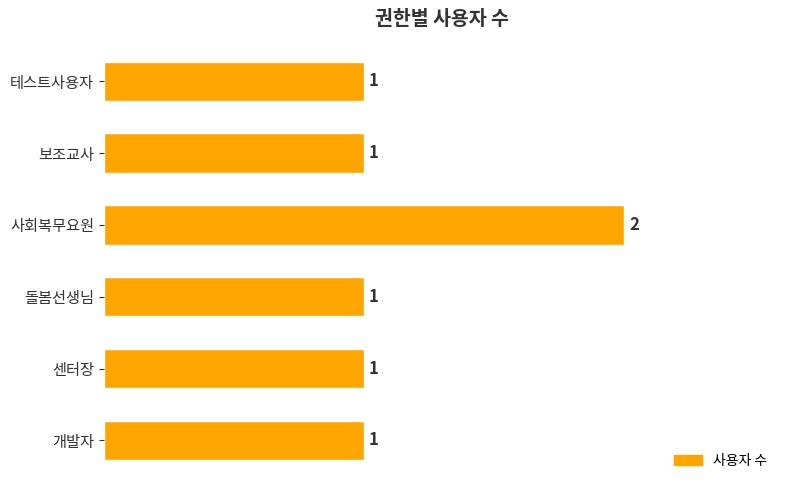

Are the bars grouped side by side (vs. stacked)?

No